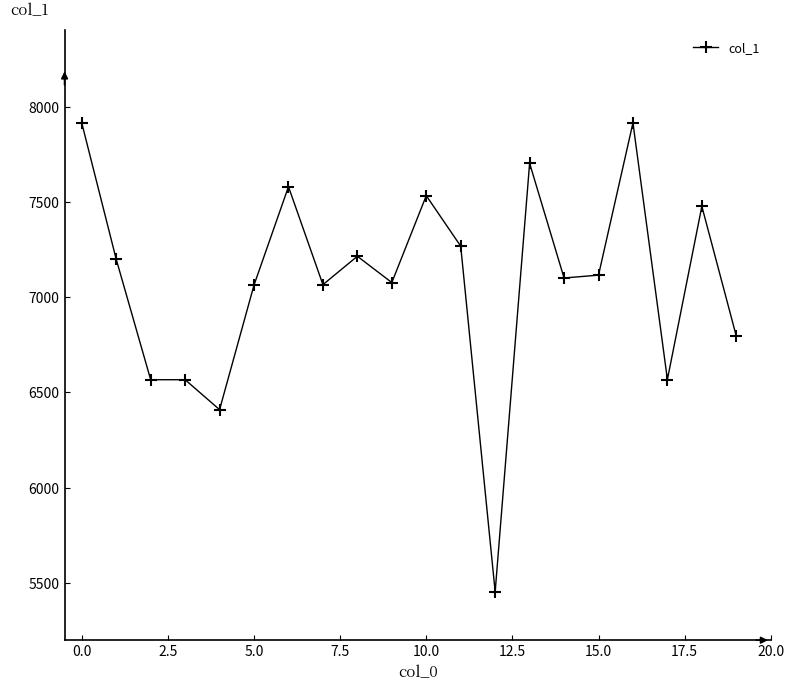

True or false: there are more than 1 points higher than both neighbors.

True